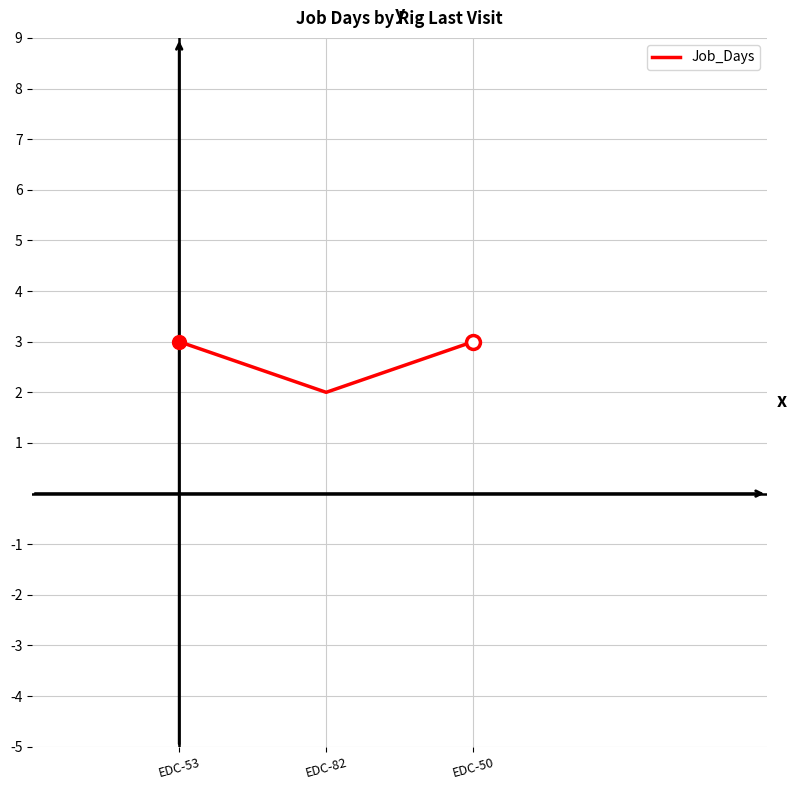

Does the chart display data point markers on the line(s)?

No